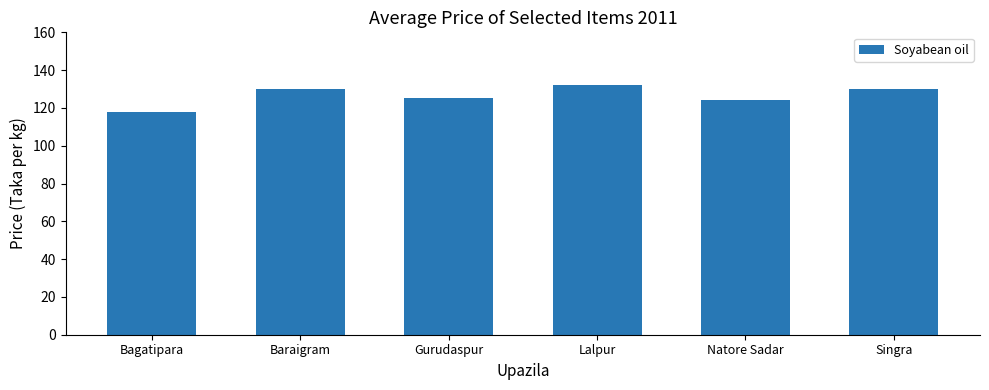

How many series are shown in this chart?

1